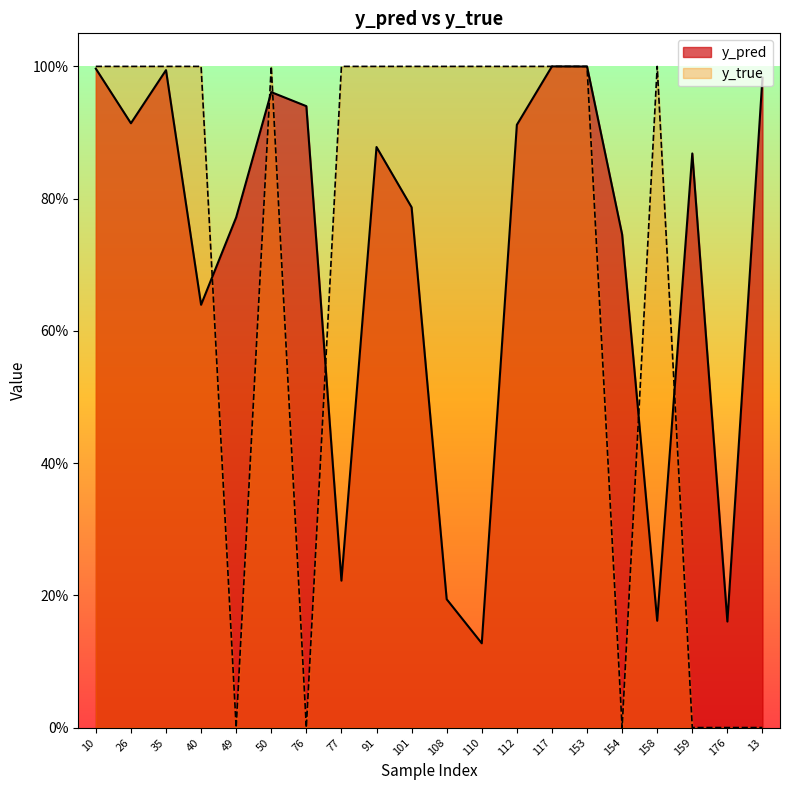

List the series in order of their overall mean, highest first.

y_pred, y_true